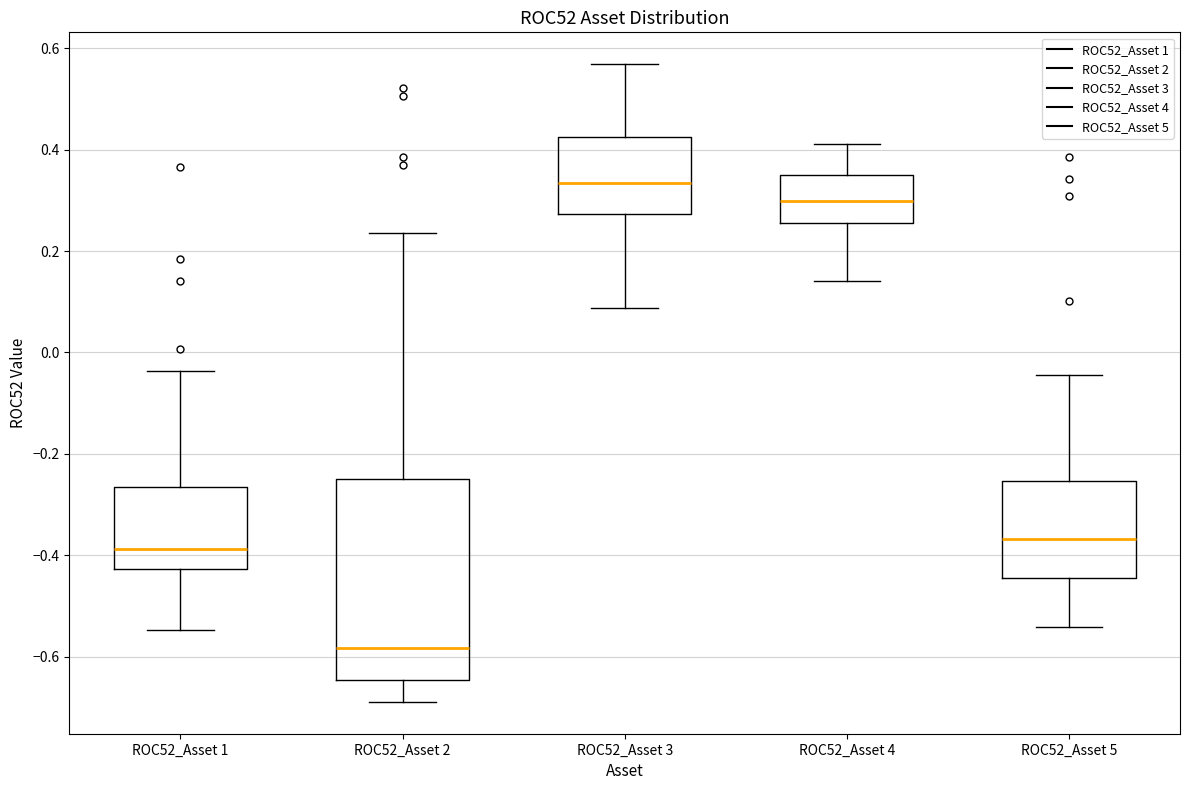

Where does the upper whisker of the box for ROC52_Asset 1 end on the y-axis? The values are not printed on the chart, so give them approximately, as read against the axis.

-0.04